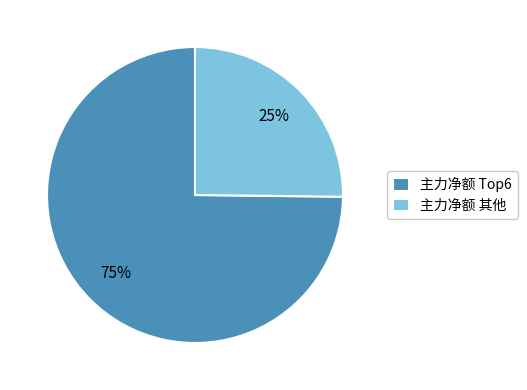

To the nearest percent, what percentage of the pie is 主力净额 其他?

25%